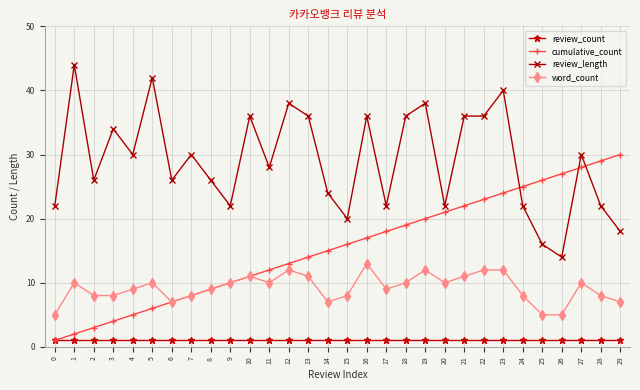

What is the difference between the highest and lowest values at 9?

21